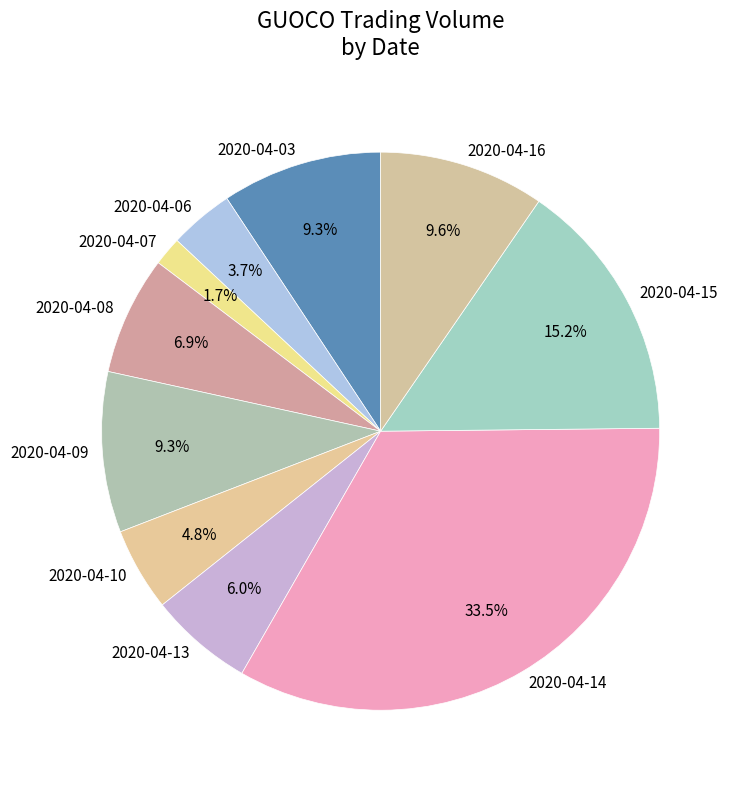

Does 2020-04-14 account for over 50% of the chart?

No